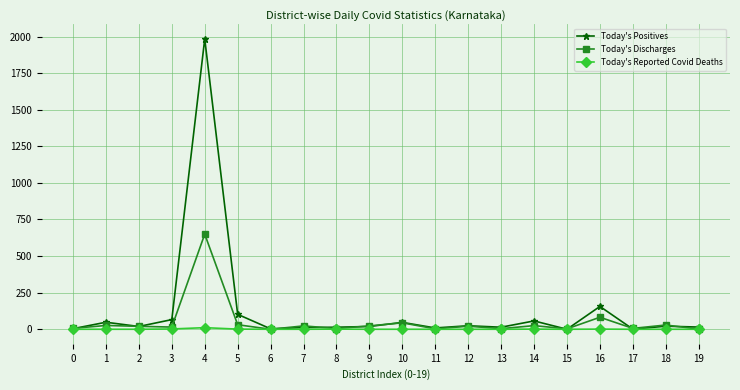

Which series has the largest total across all categories?

Today's Positives